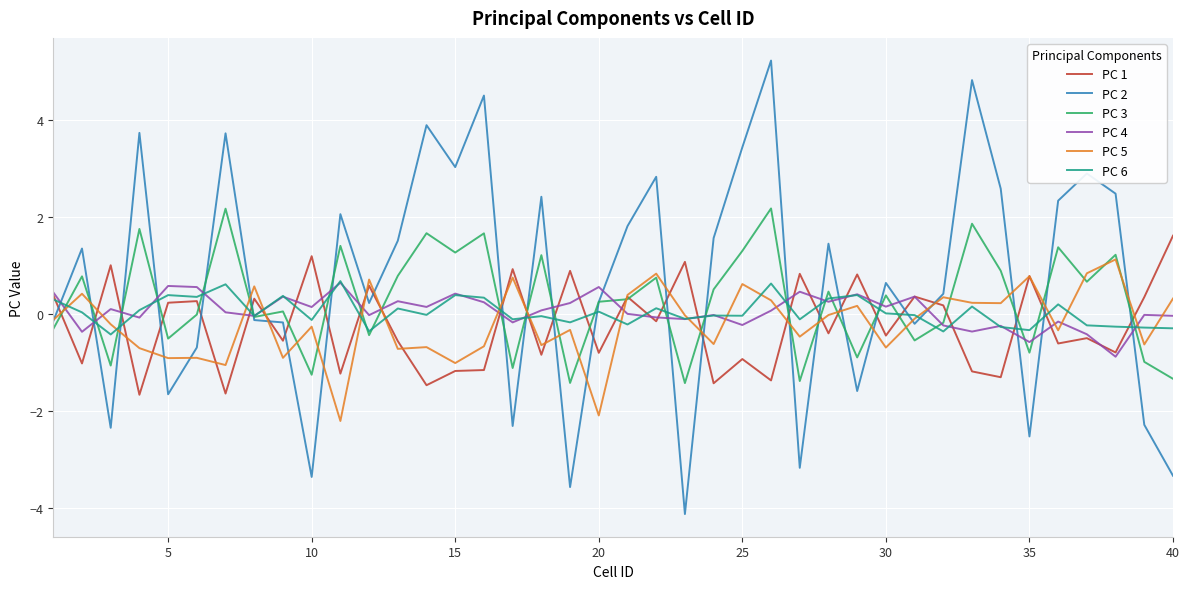

True or false: PC 3 and PC 2 cross at least once.

True